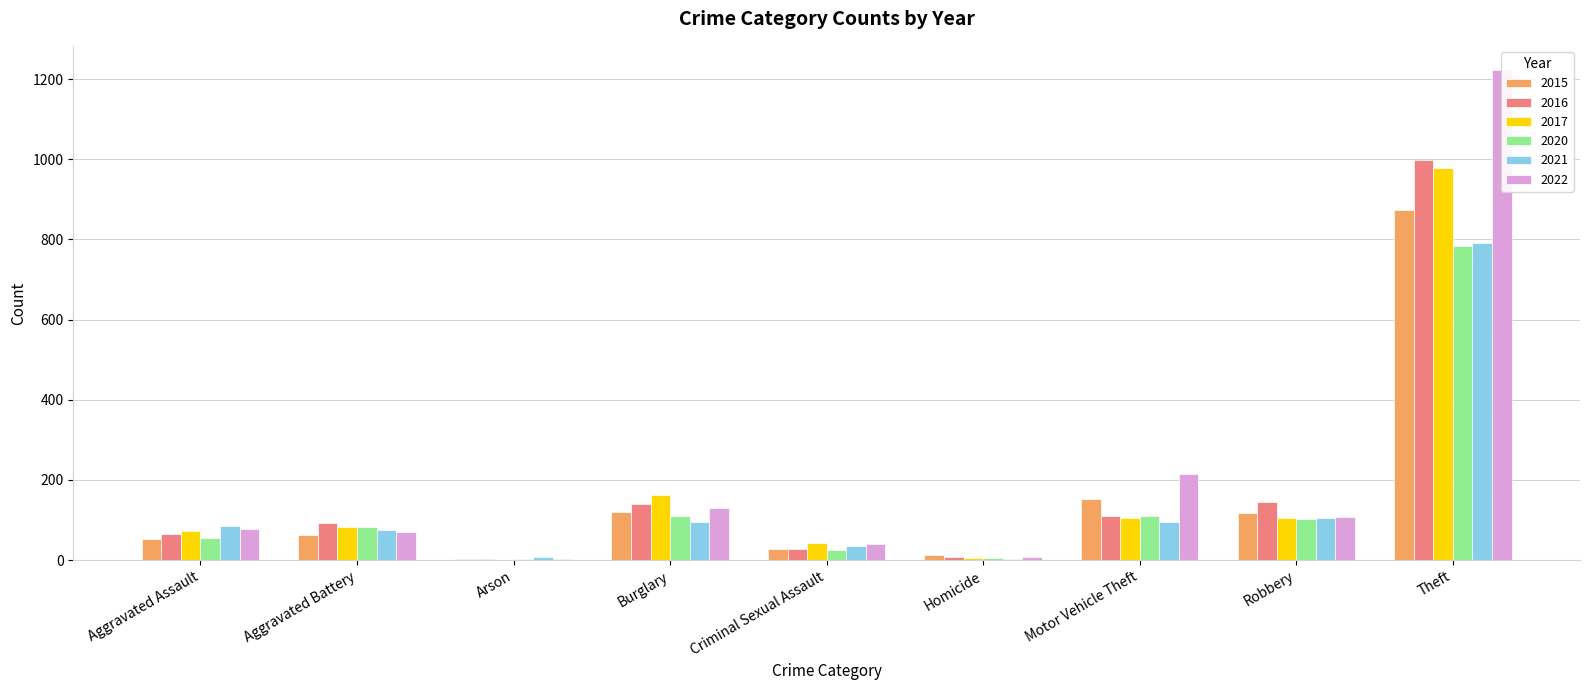

What is the value of the 2017 bar at the 3rd from the left?

1